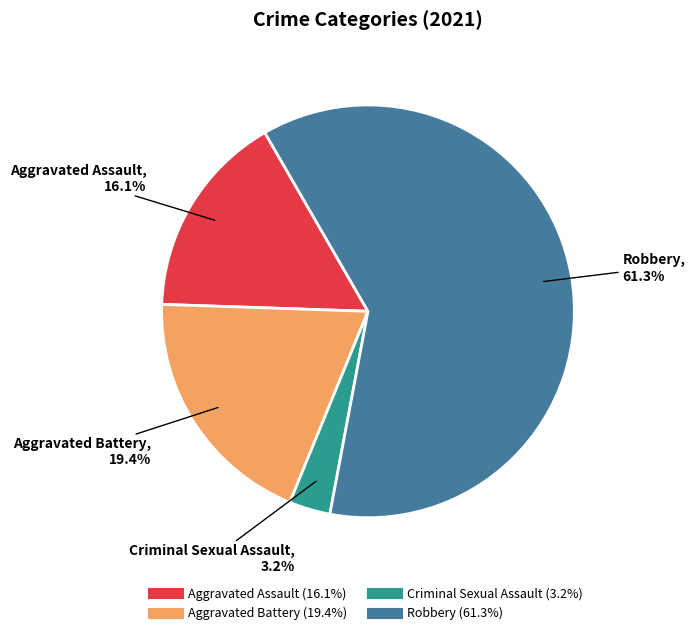

Is there any slice that represents more than half of the pie?

Yes